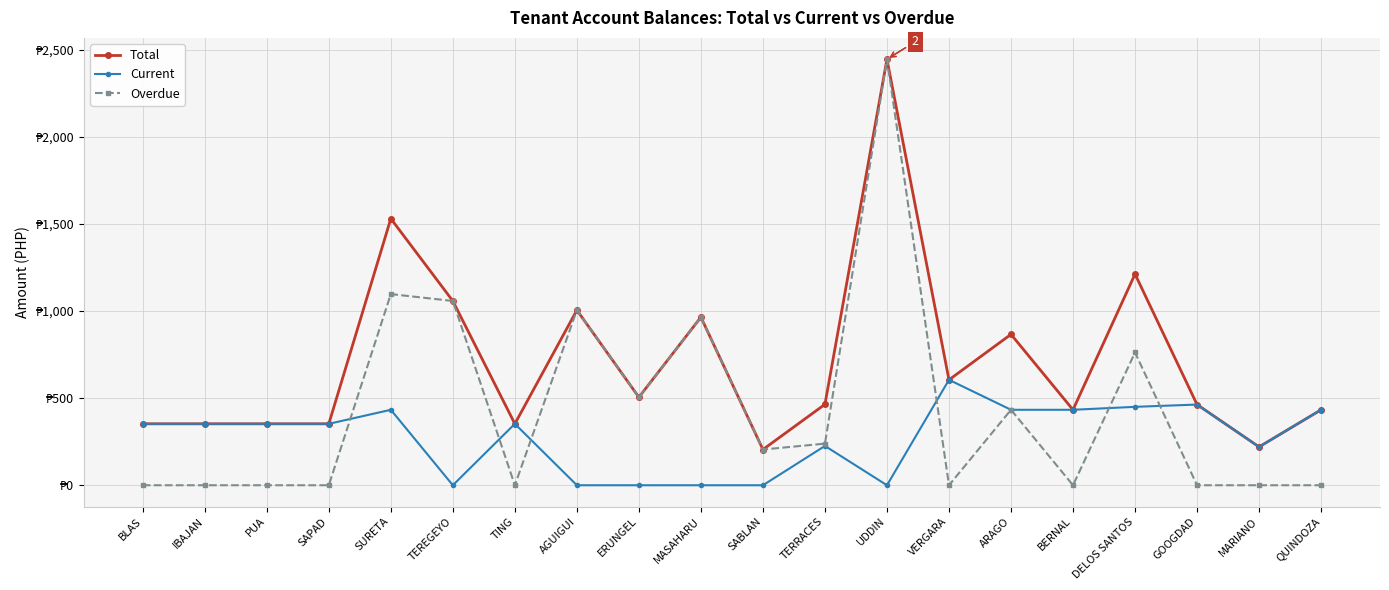

What position from the right is BERNAL?

5